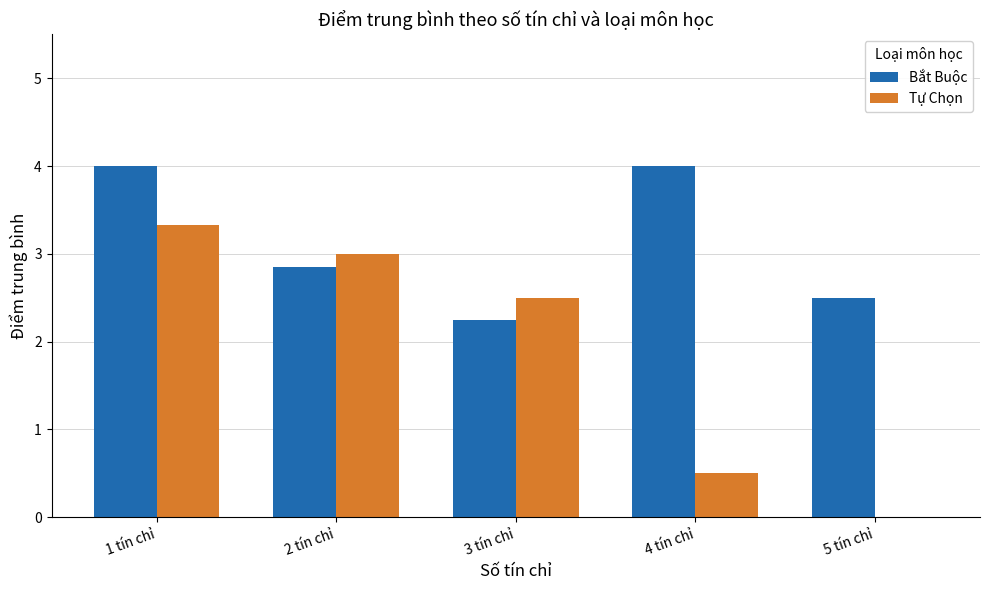

What is the sum of the Bắt Buộc values at 5 tín chỉ and 4 tín chỉ?

6.5